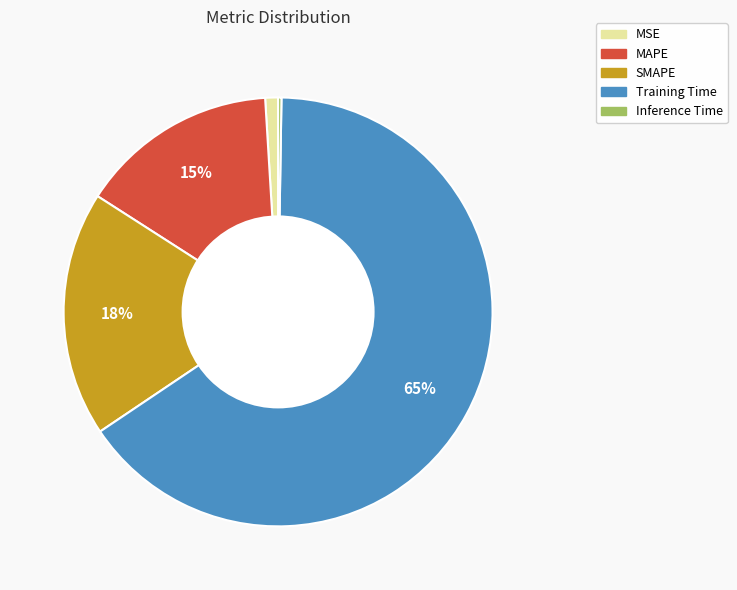

To the nearest percent, what portion does SMAPE represent?

18%